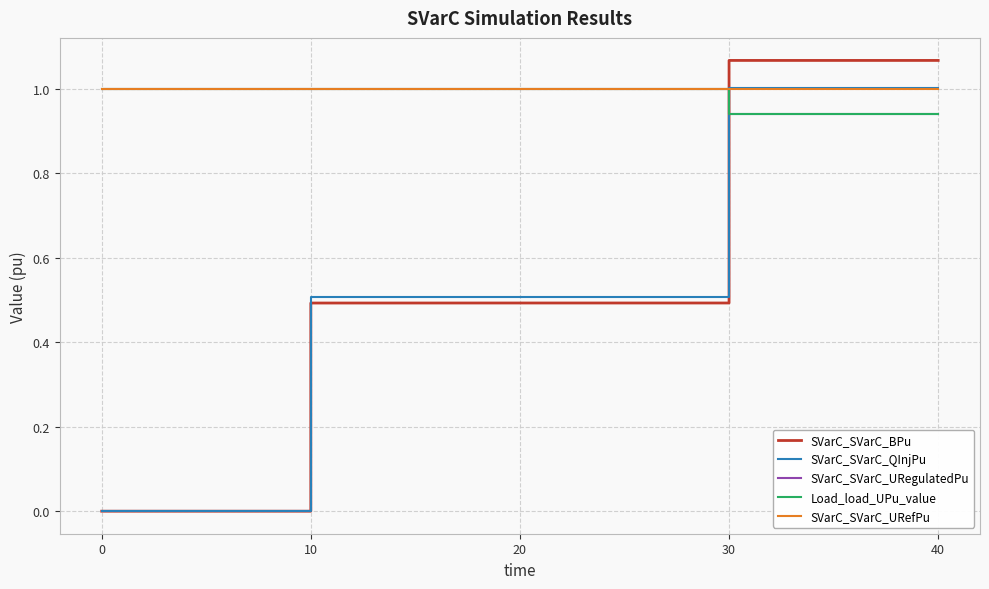

What are all the series names shown in the legend?

SVarC_SVarC_BPu, SVarC_SVarC_QInjPu, SVarC_SVarC_URegulatedPu, Load_load_UPu_value, SVarC_SVarC_URefPu